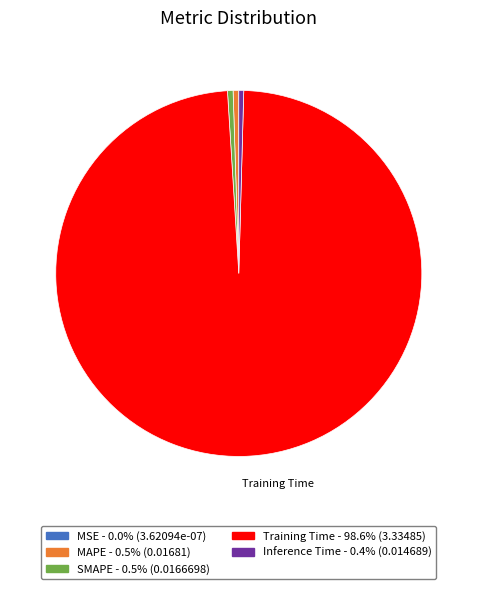

Is there any slice that represents more than half of the pie?

Yes